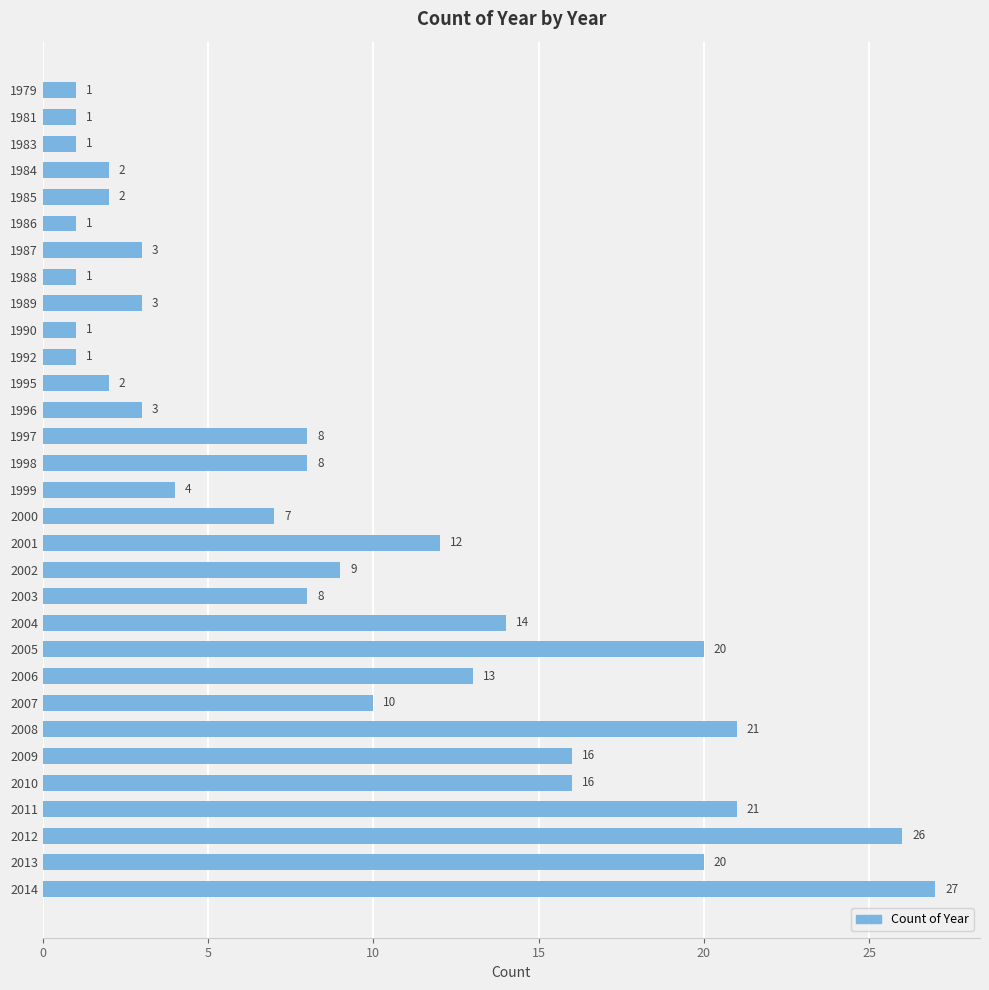

The value at 2001 is 12. True or false?

True